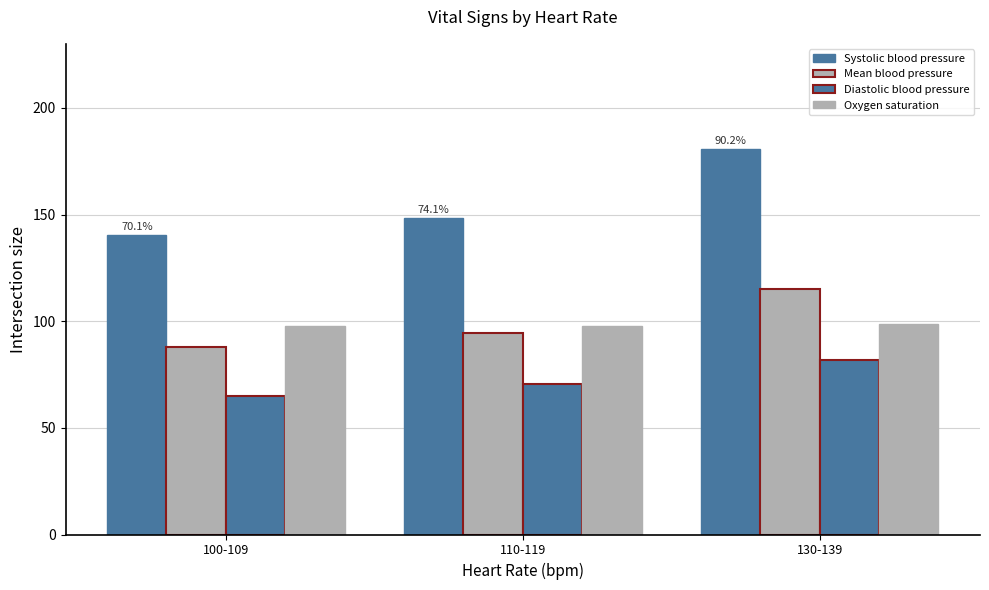

Which has a higher value, 110-119 or 130-139?

130-139